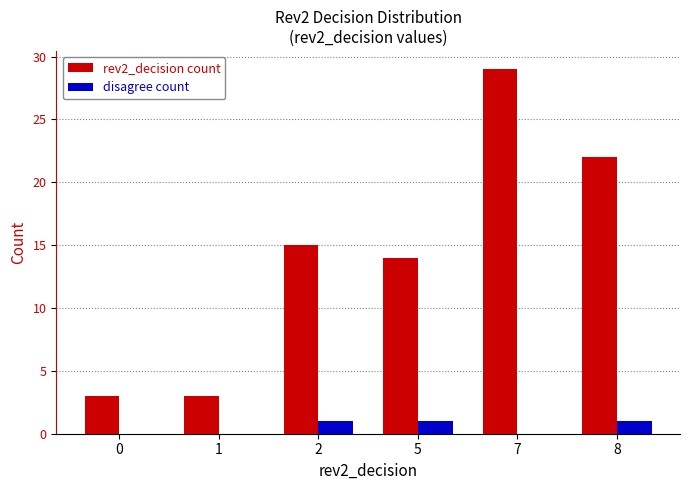

Reading left to right, transcribe all the data shown in this chart.

rev2_decision count: 3	3	15	14	29	22
disagree count: 0	0	1	1	0	1